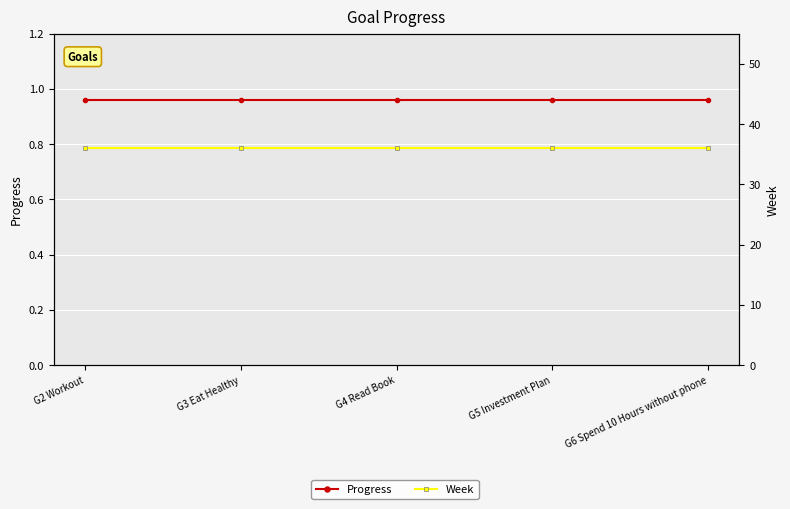

At which category does the chart reach its minimum across all series?

G2 Workout